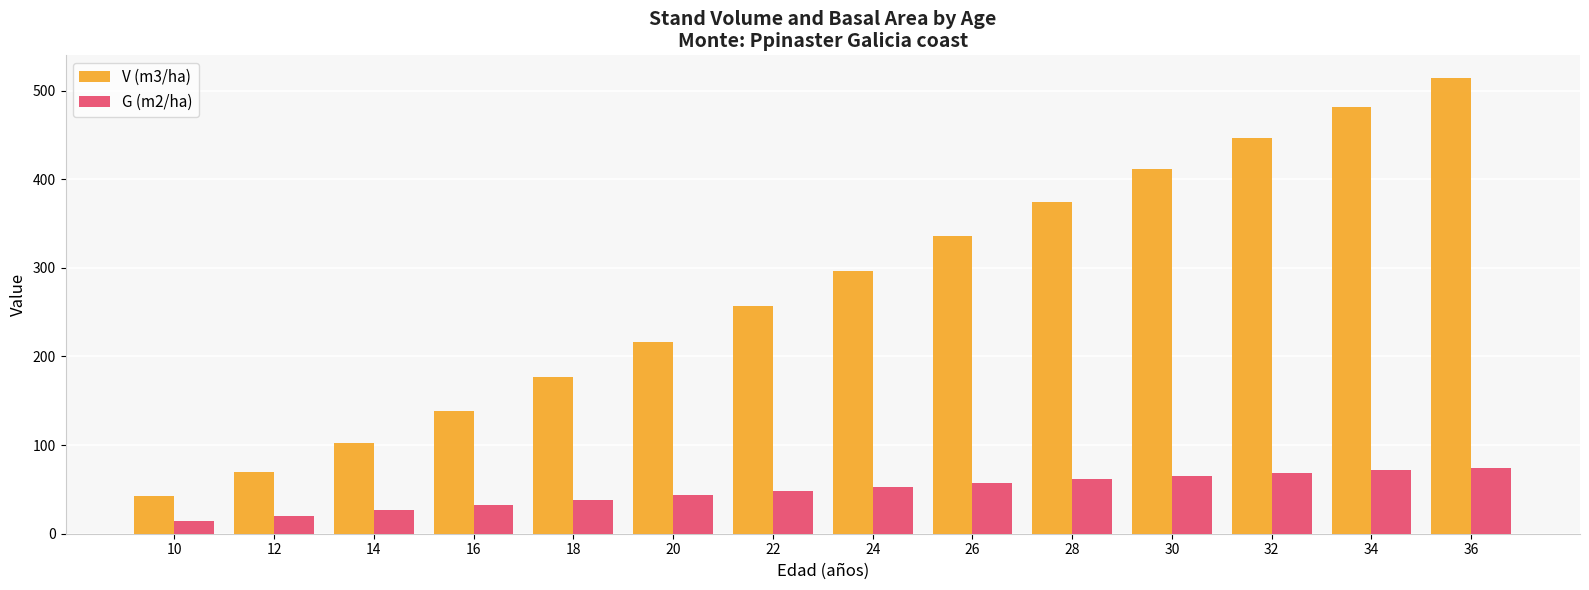

How many data points in G (m2/ha) are less than 53?

7